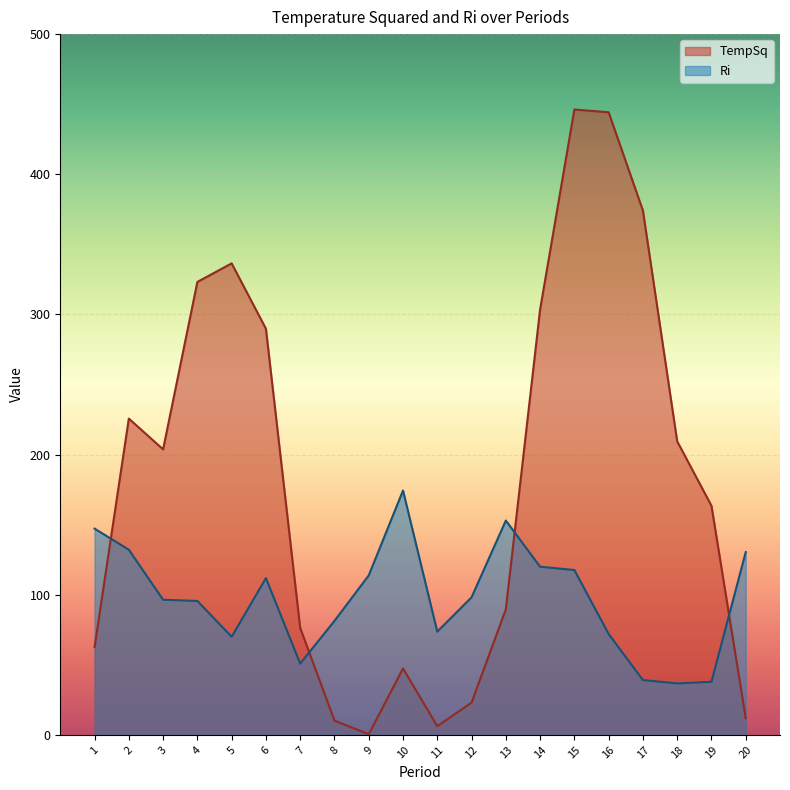

Which series changed the most between 11 and 19?

TempSq